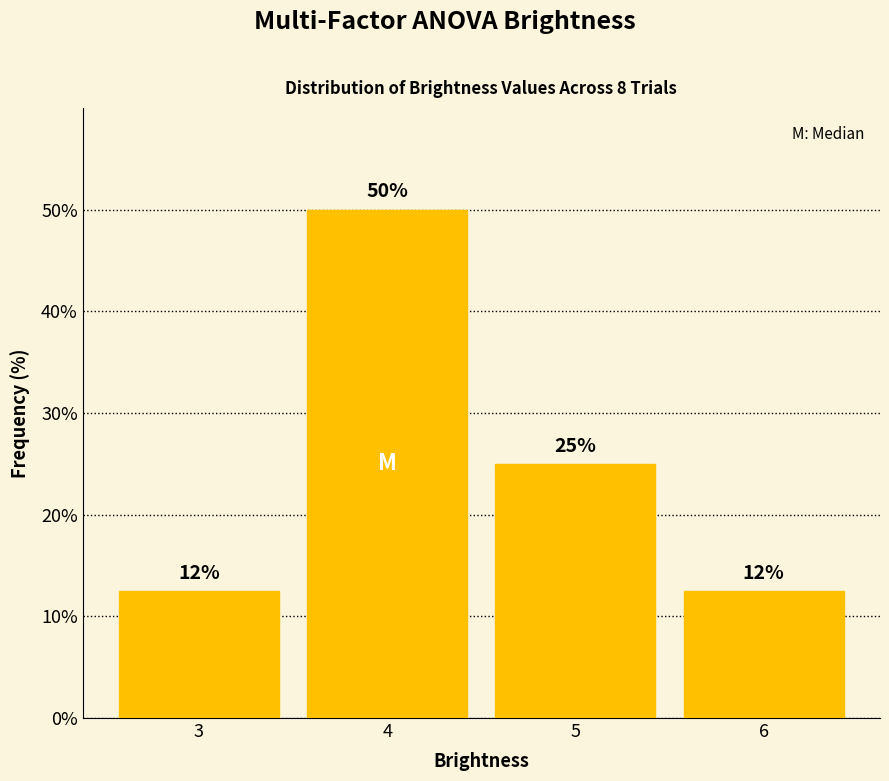

Over which range of the x-axis is the bar tallest?

3.5 to 4.5